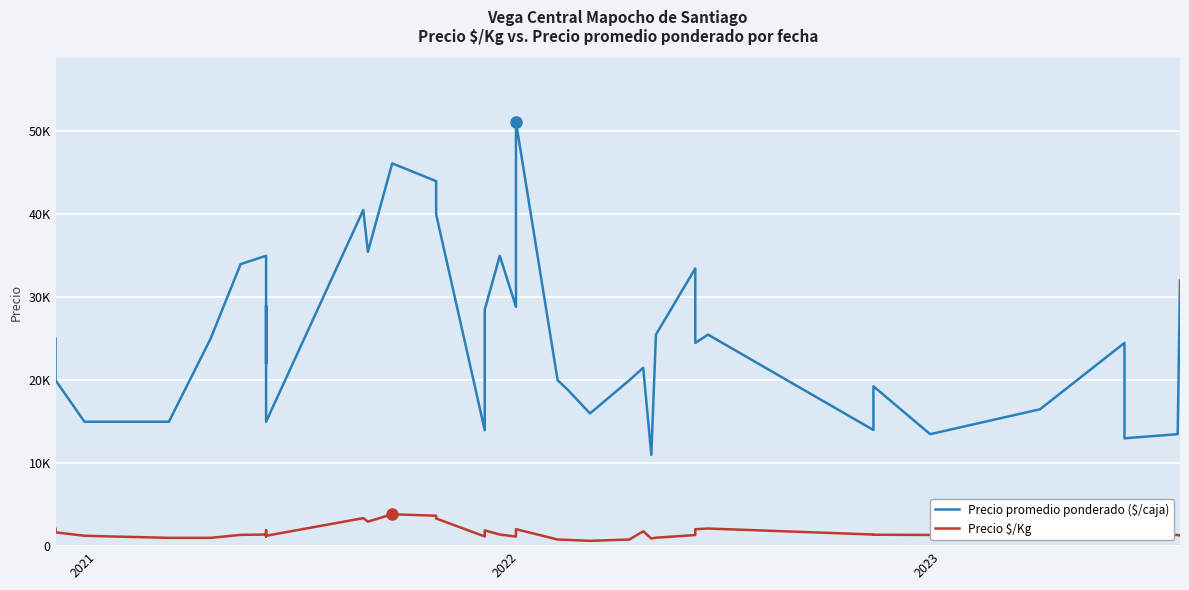

True or false: Precio promedio ponderado ($/caja) and Precio $/Kg cross at least once.

False